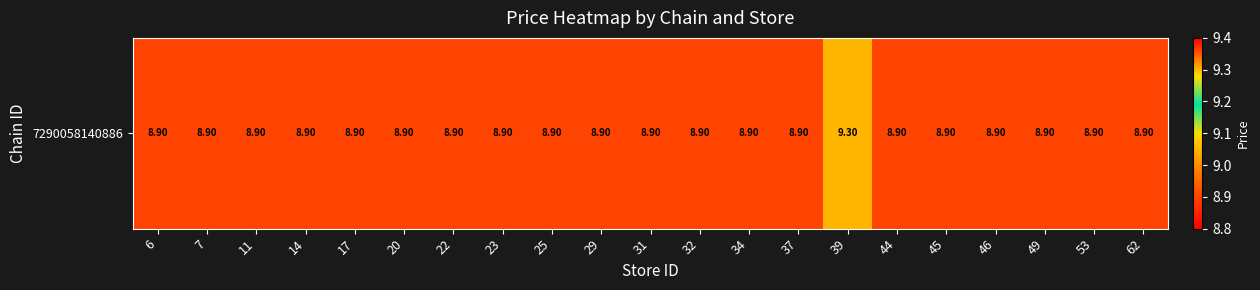

What is the sum of all values?

187.3